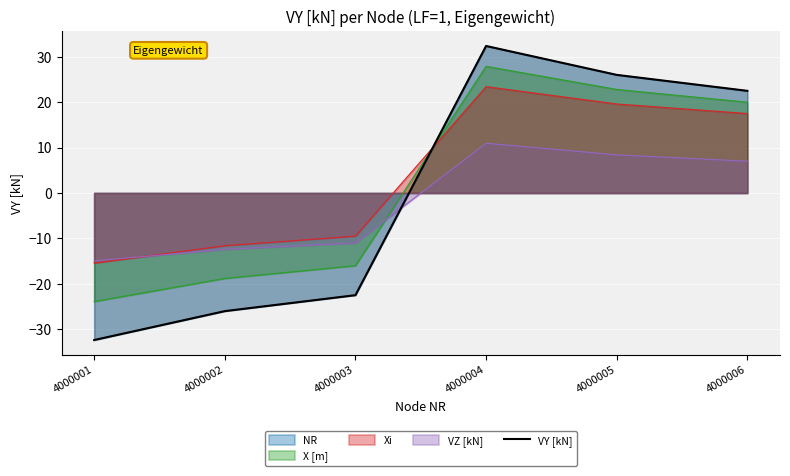

Which label corresponds to the largest value in the chart?

4000004